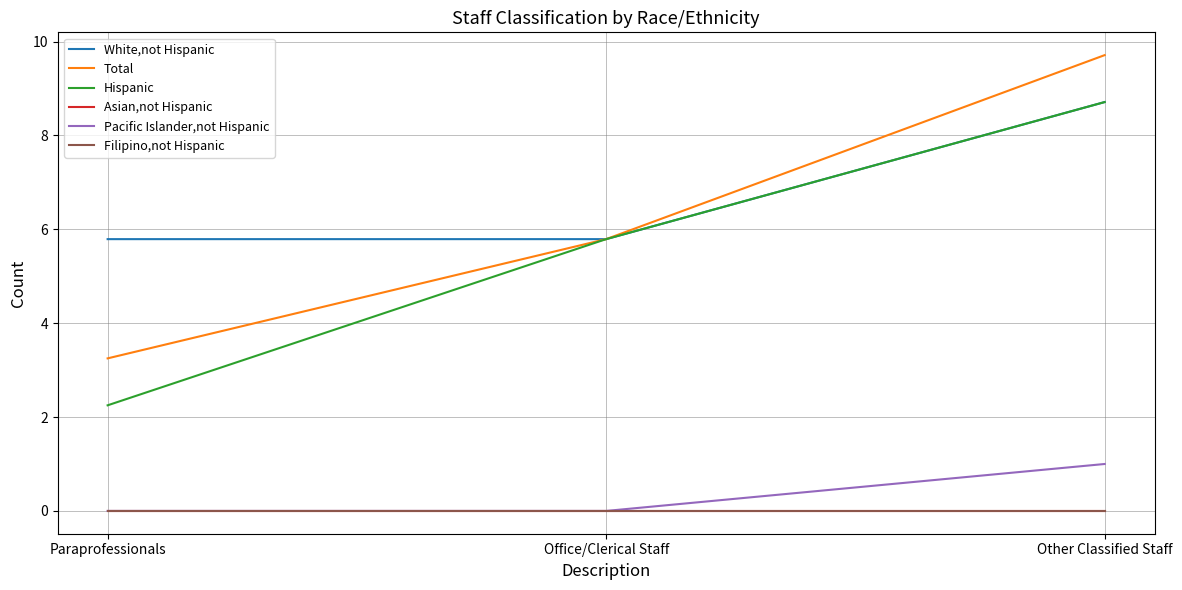

At which label is Total closest to 6?

Office/Clerical Staff